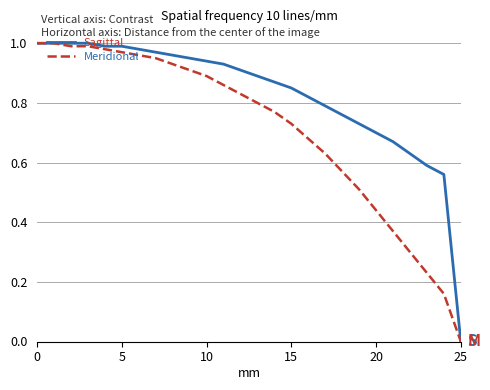

Which series has the largest total across all categories?

Sagittal